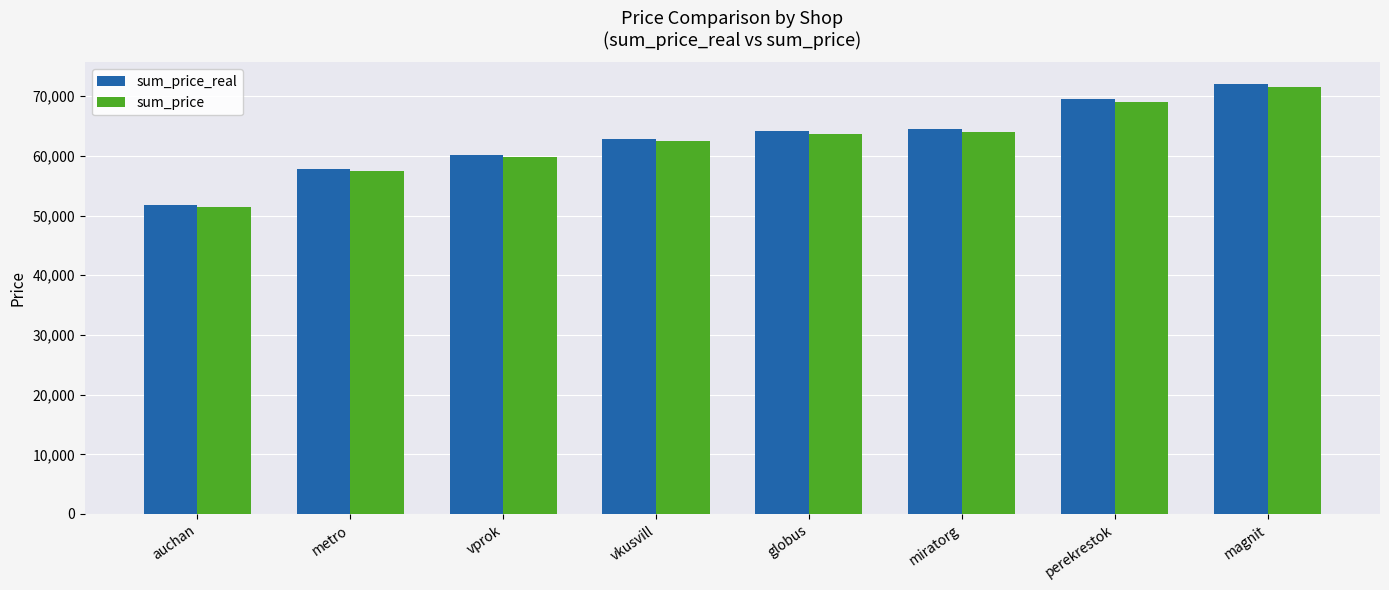

What is the average value of the sum_price_real series?

62857